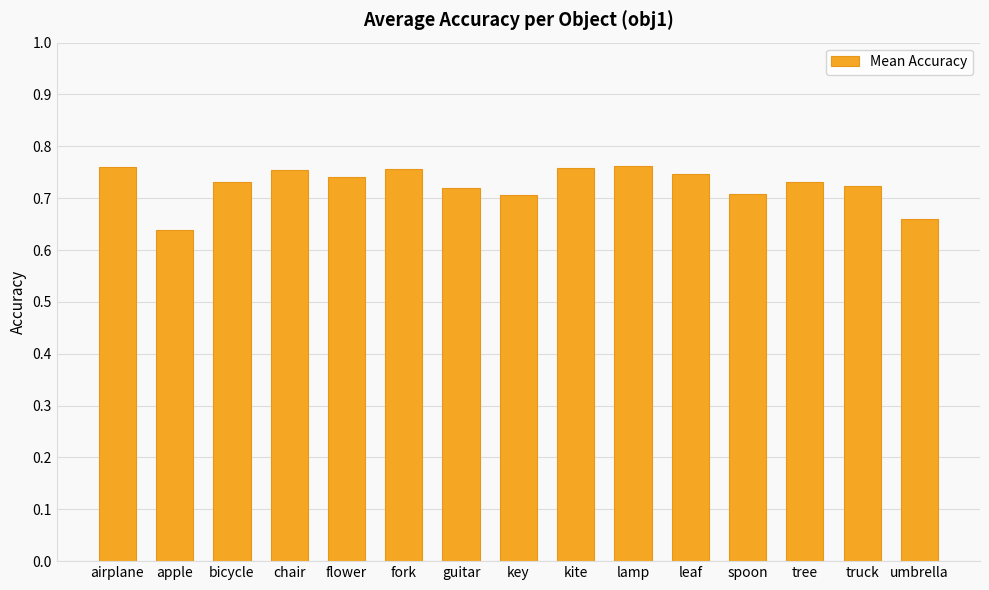

Between spoon and tree, which is larger?

tree